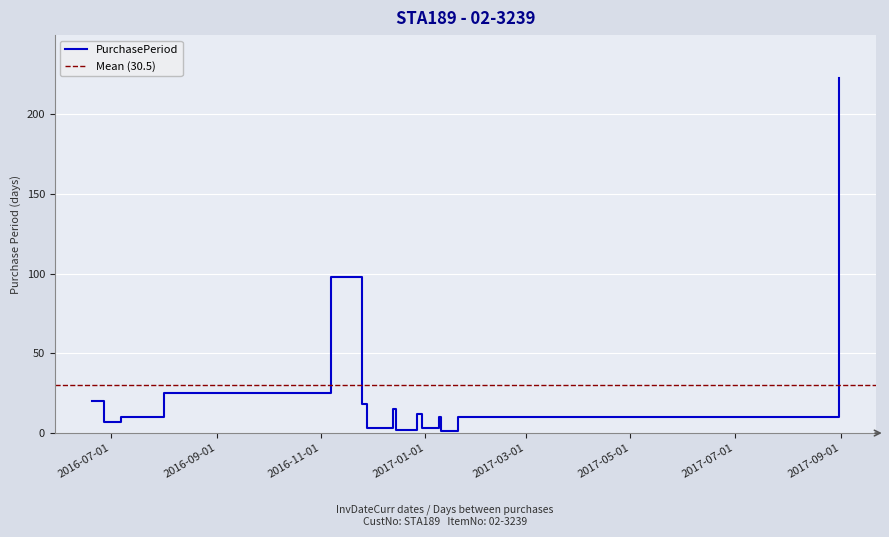

Reading left to right, extract all data points from this chart.

20	7	10	25	98	18	3	15	2	12	3	10	1	10	223